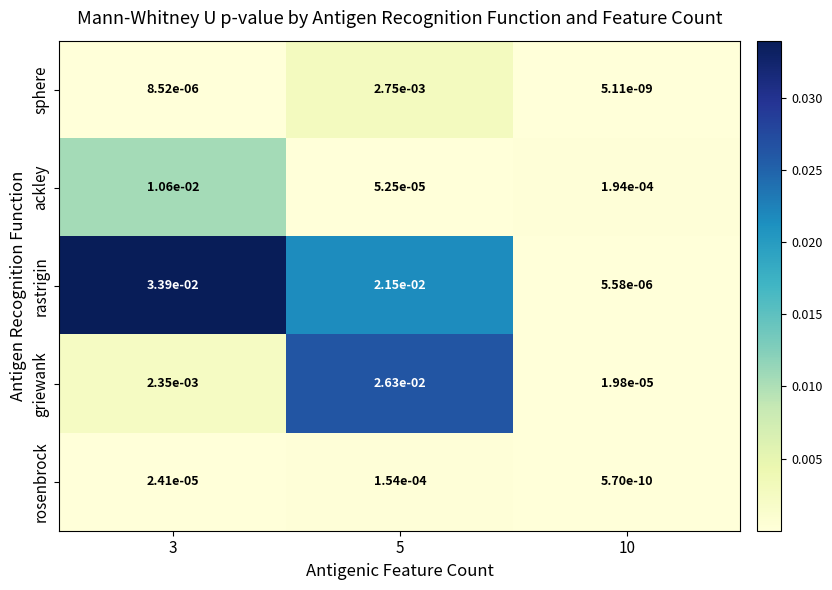

Which series has the widest spread of values?

rastrigin